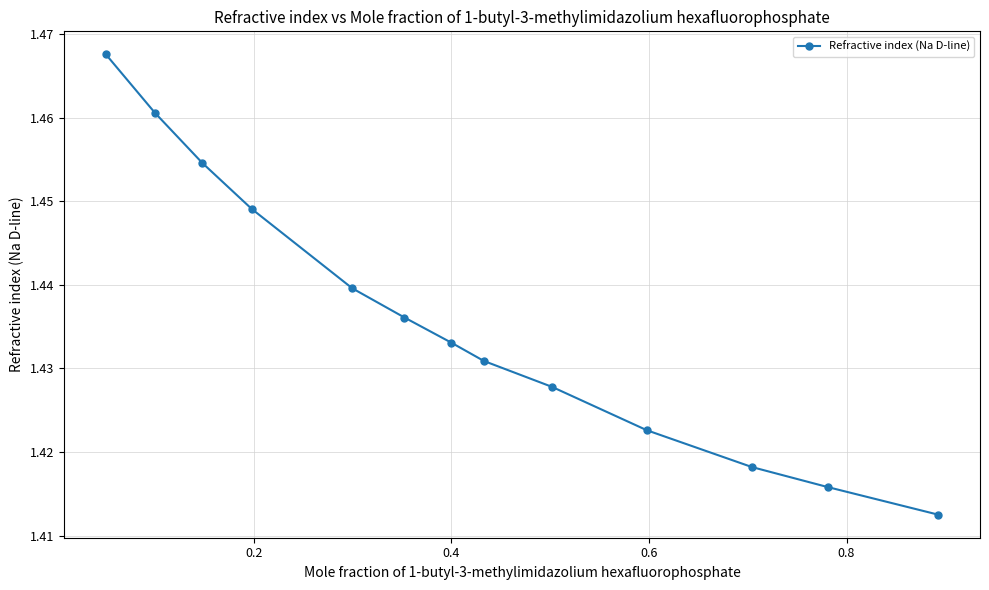

True or false: there are more than 2 points higher than both neighbors.

False